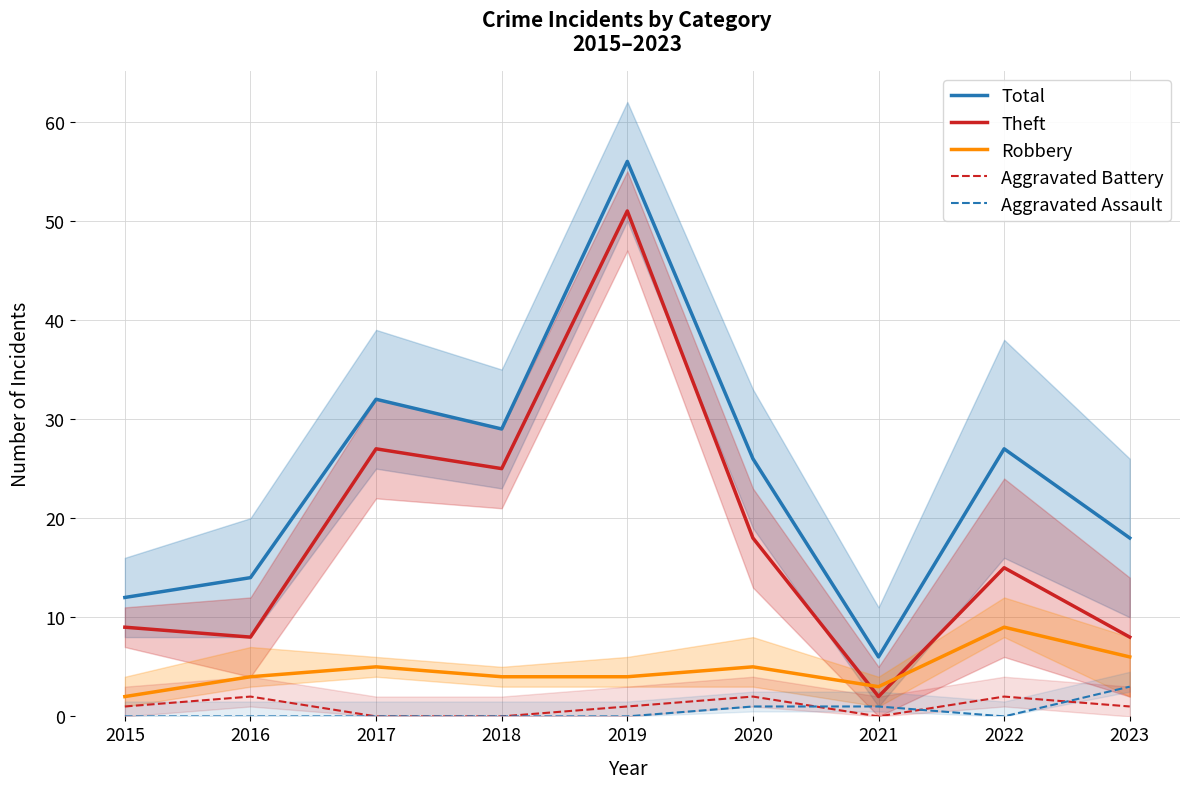

Is it true that Theft equals 15 at 2015?

False